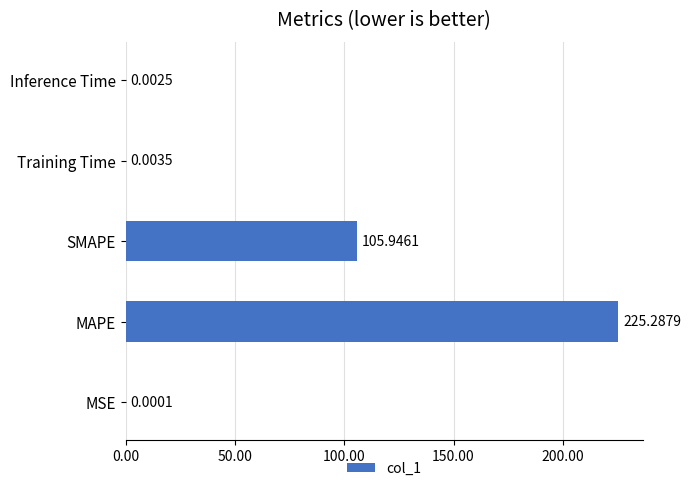

What is the sum of all values?

331.2